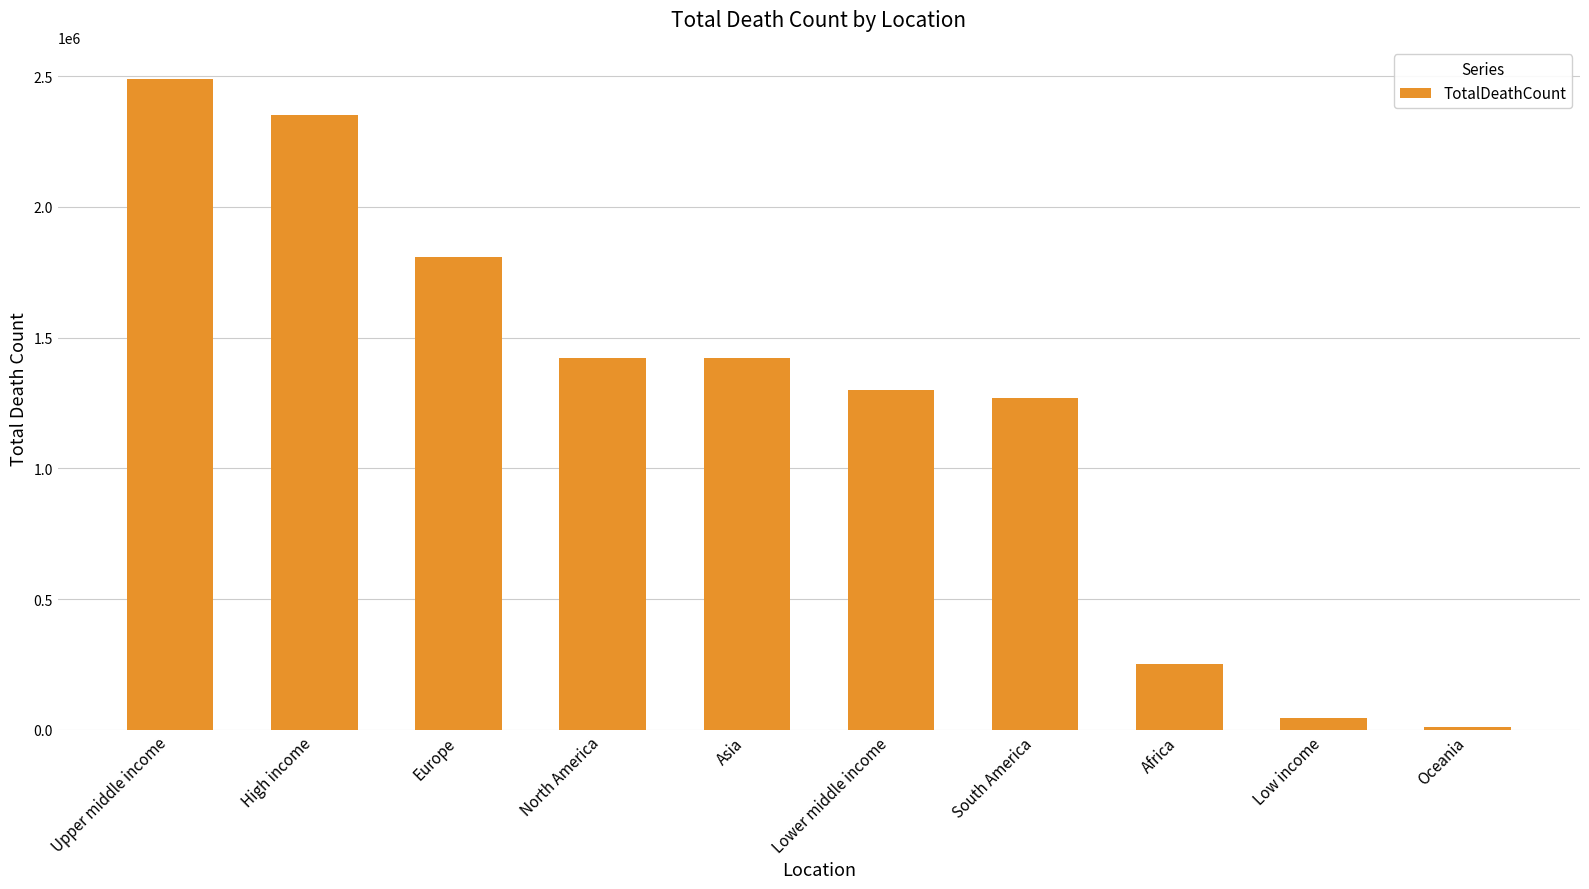

What is the difference between the maximum and minimum values?

2477592